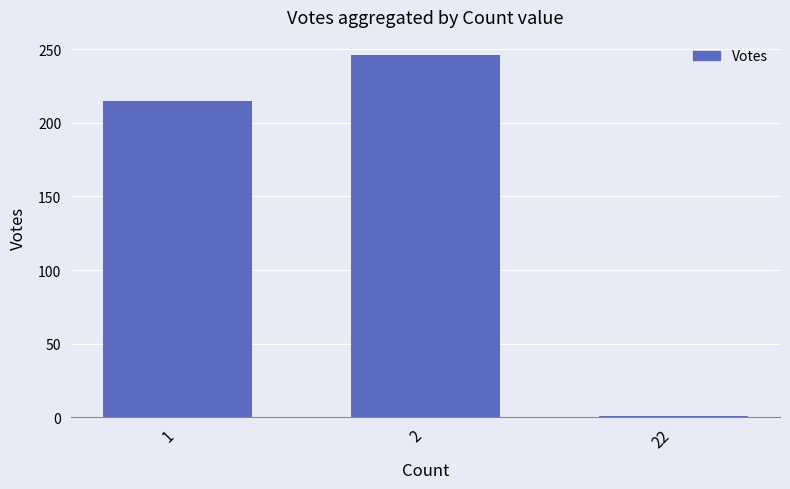

How many data points are less than 215?

1